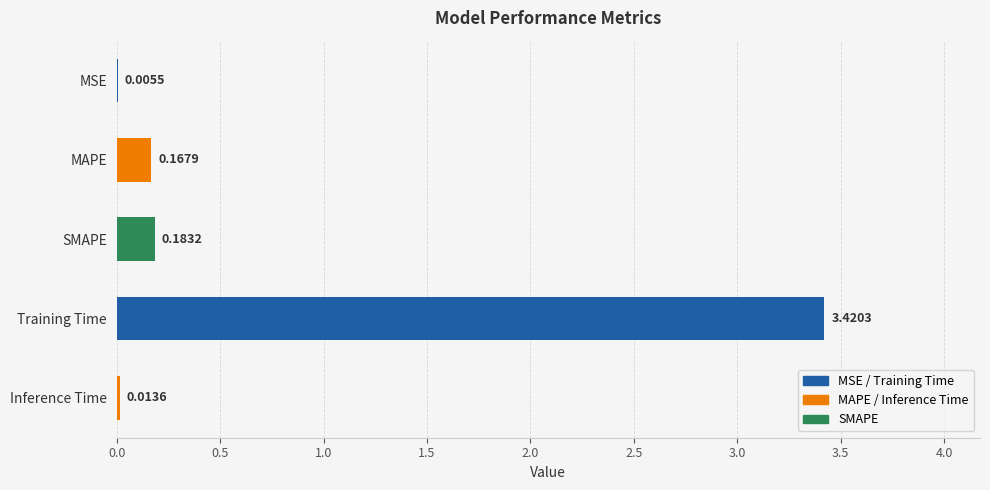

Where is the data nearest to the value 1?

SMAPE